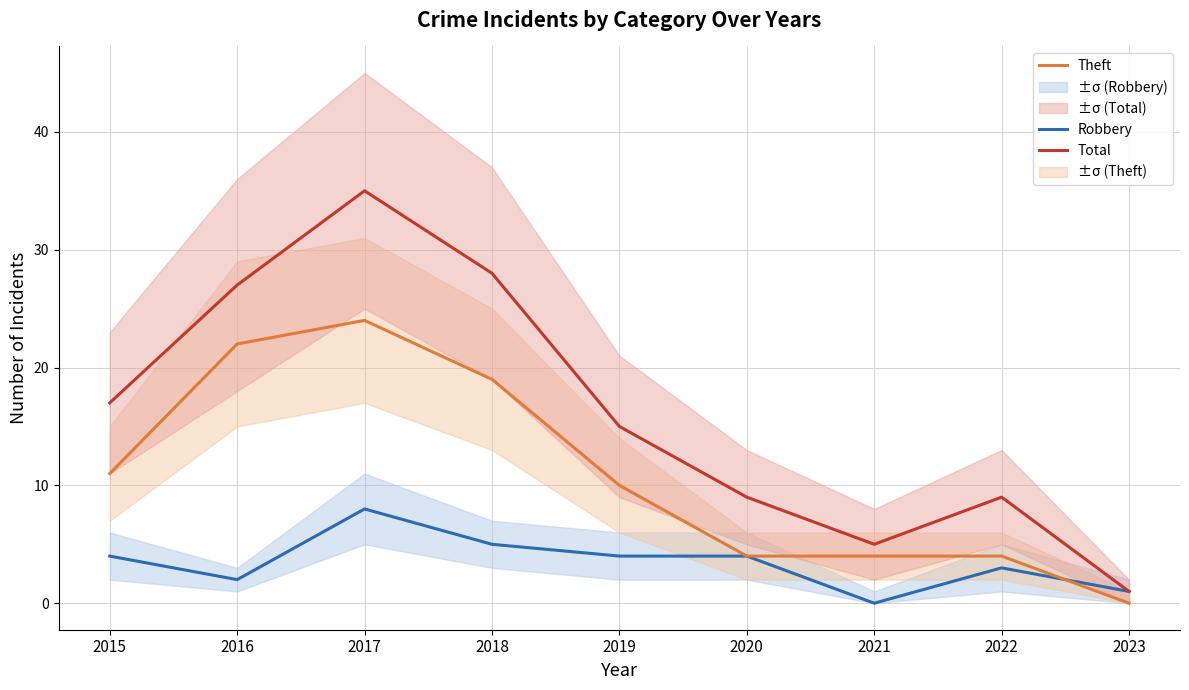

True or false: Robbery and Total intersect in this chart.

False